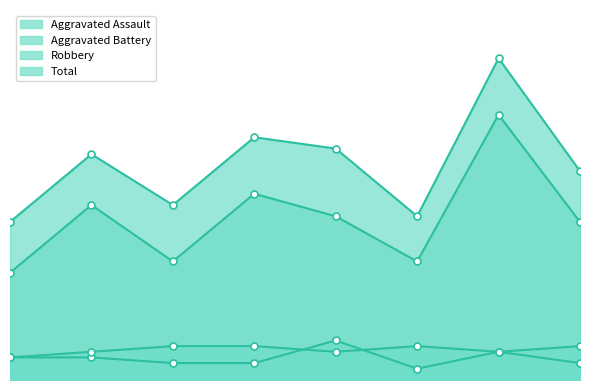

What is the value of the Aggravated Assault point at the 6th from the left?

2